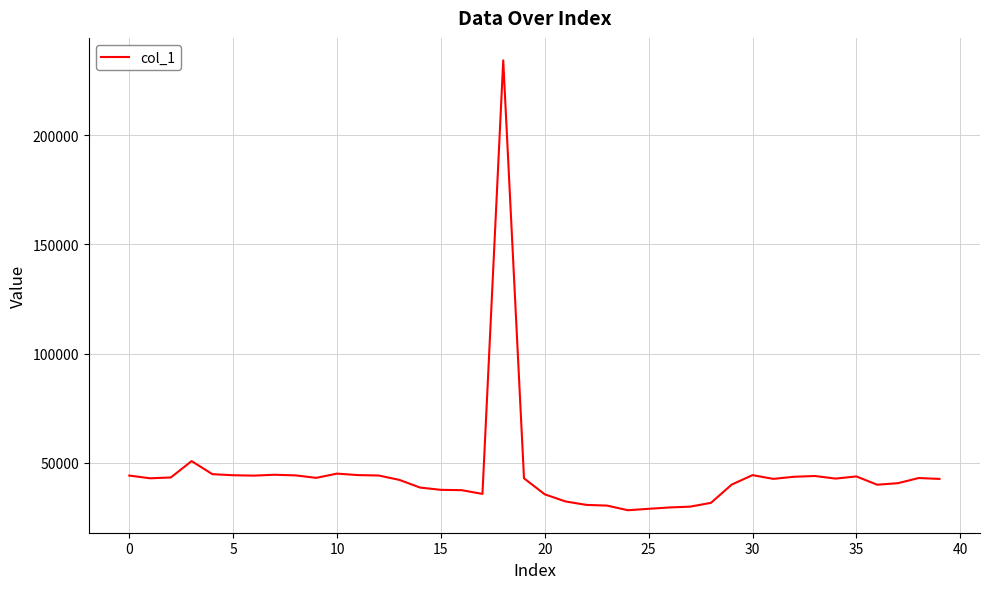

What is the difference between the maximum and minimum values?

205784